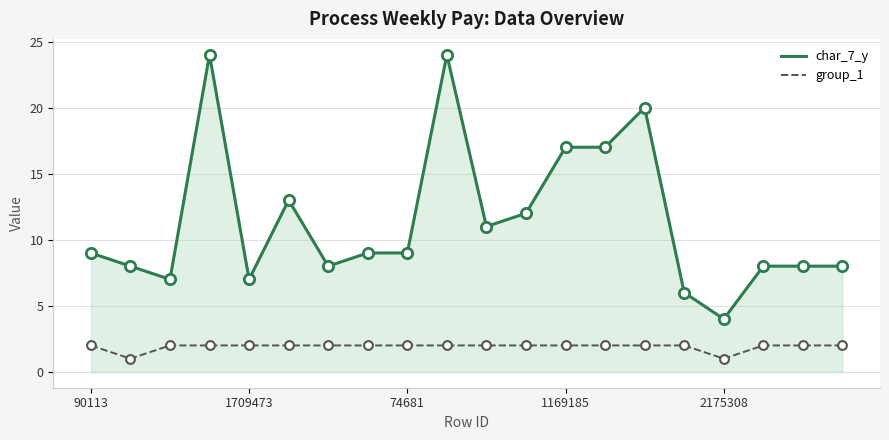

Which series has the widest spread of values?

char_7_y